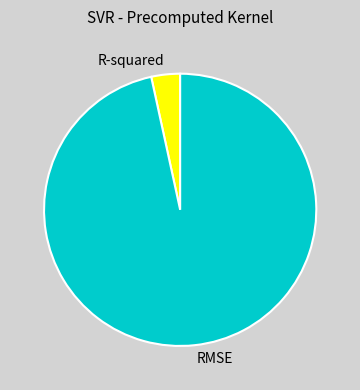

Do R-squared and RMSE together represent more than half of the pie?

Yes